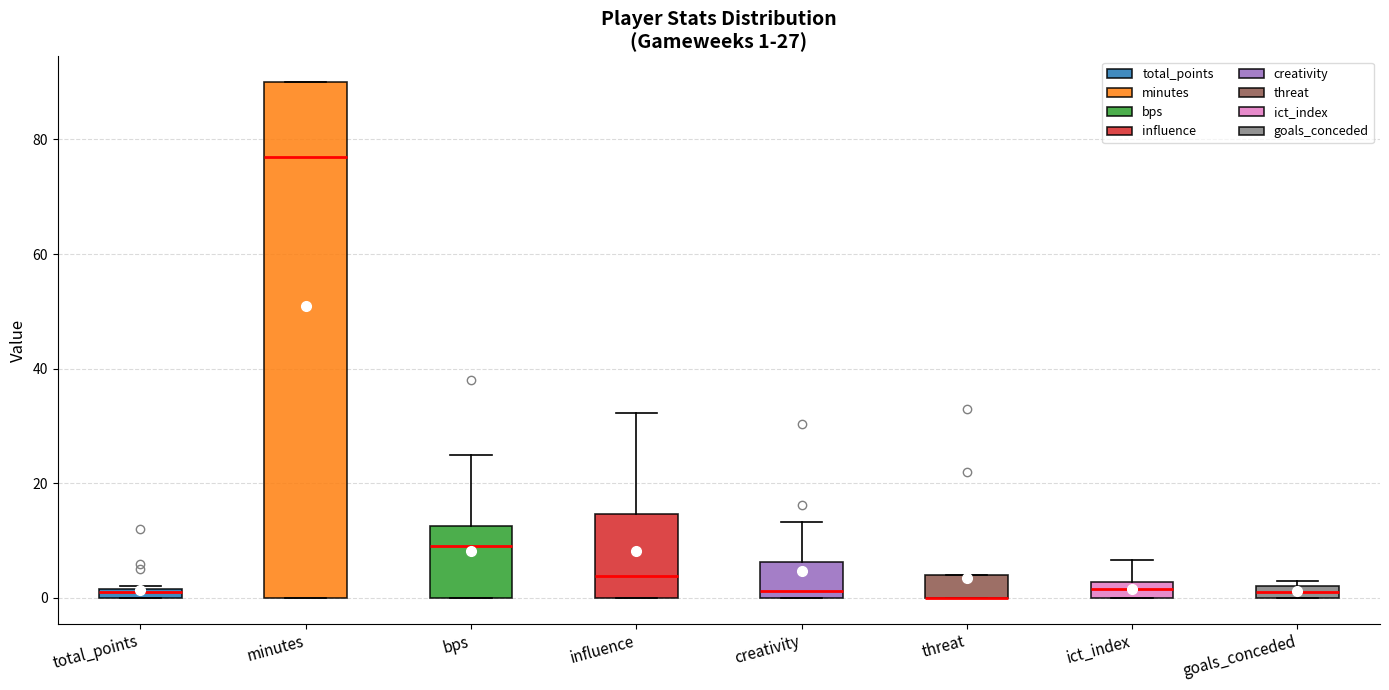

Which box is the tallest, from its lower edge to its upper edge?

minutes